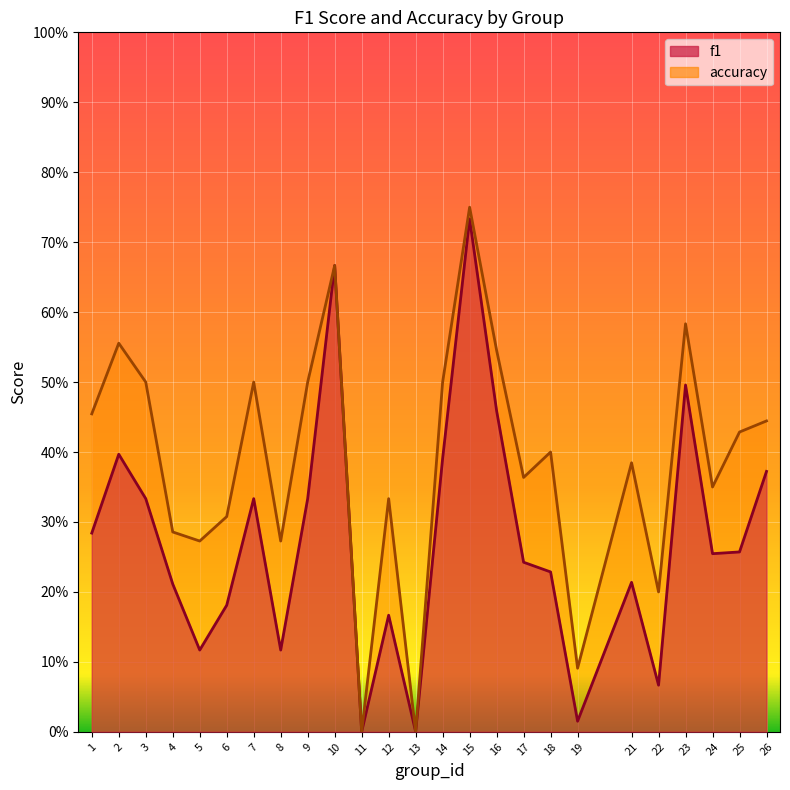

At which label does accuracy reach its minimum?

11